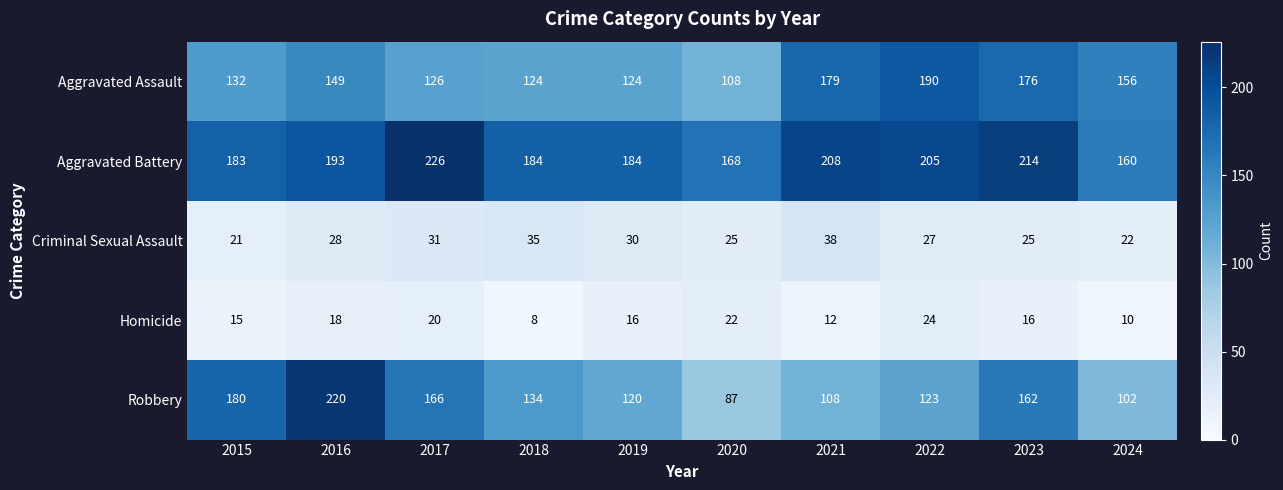

The Robbery series shows 102 at 2024. True or false?

True